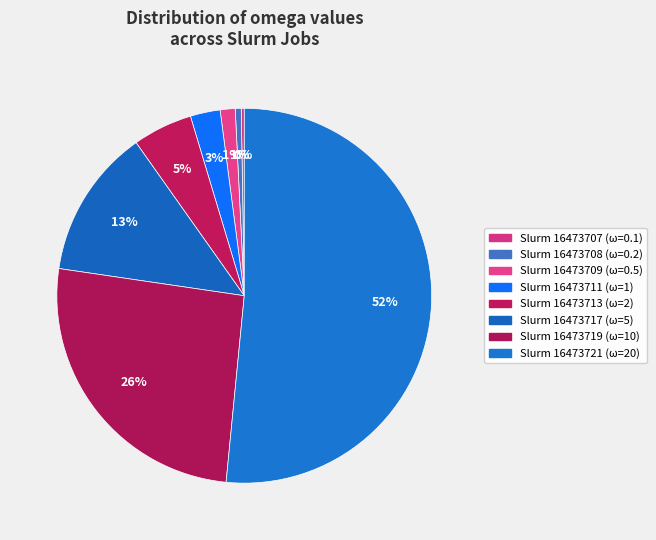

Which slice is the largest?

16473721